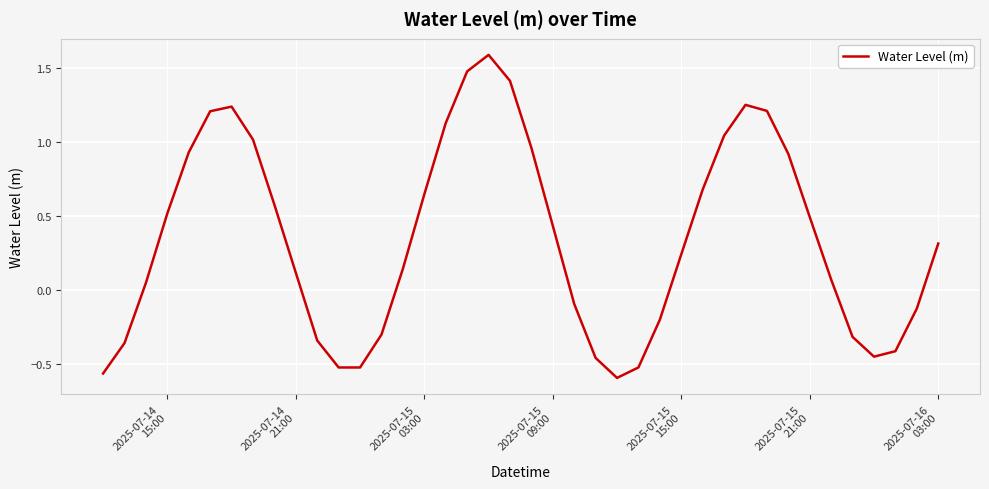

True or false: there are more than 0 points higher than both neighbors.

True